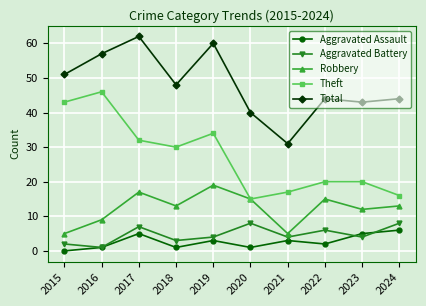

Which category has the highest value across all series?

2017